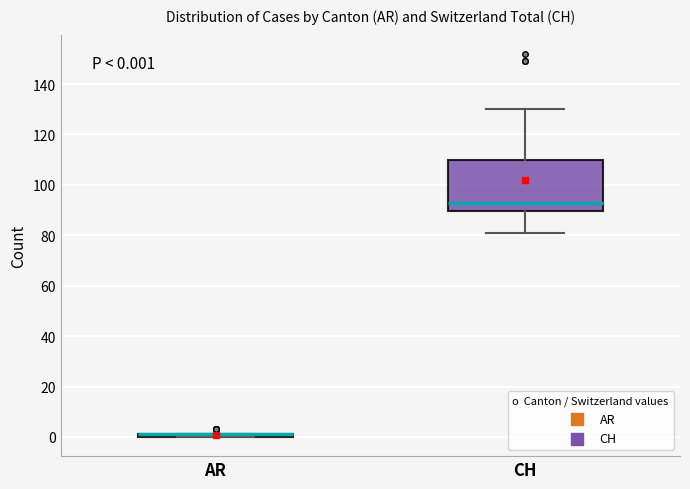

Which box is the tallest, from its lower edge to its upper edge?

CH